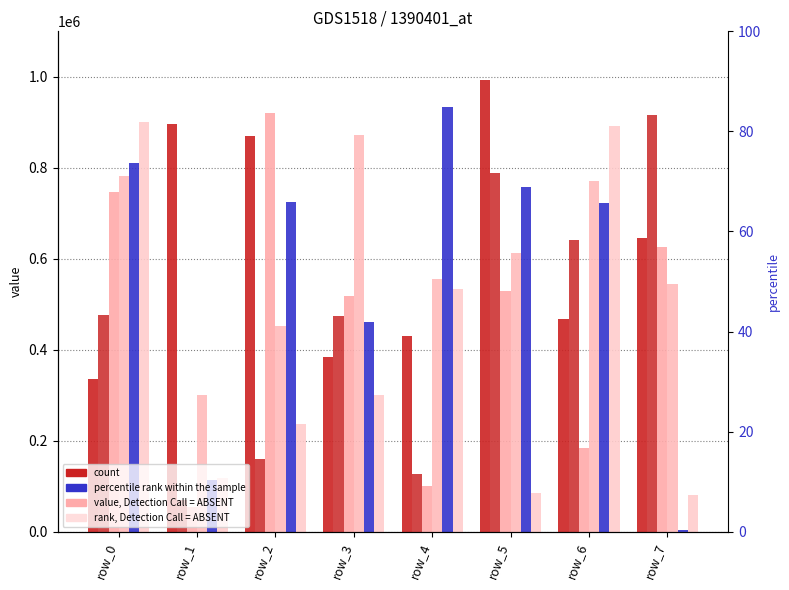

How many bars are there in total?

48